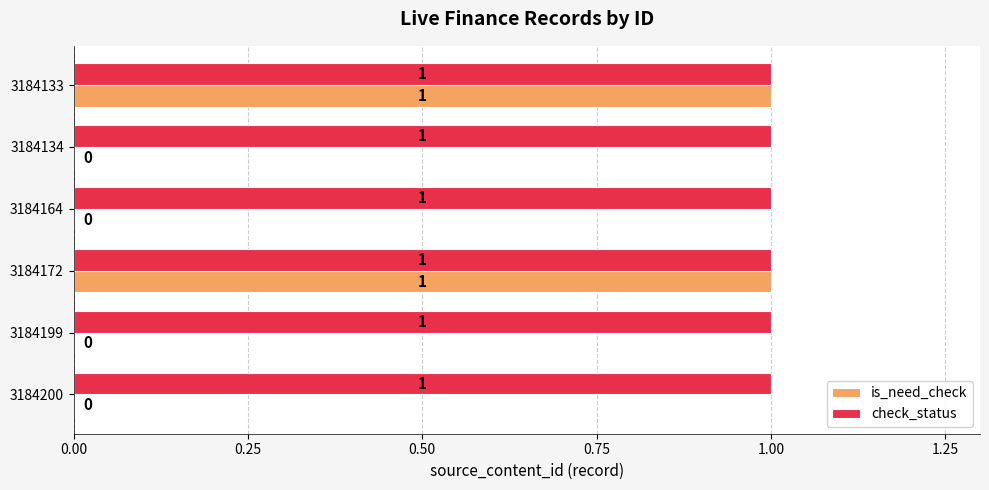

Is the value of check_status at 3184200 greater than the value of is_need_check at 3184199?

Yes